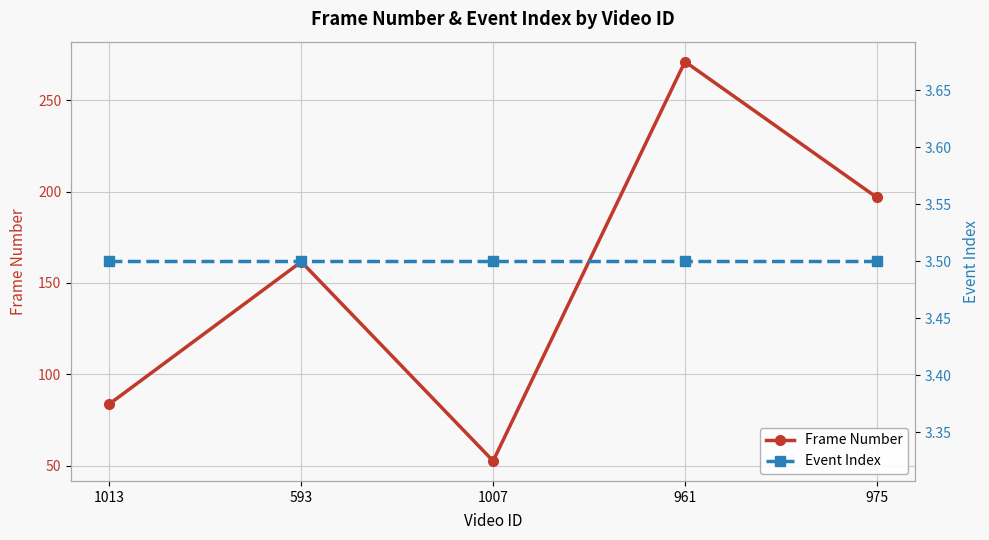

What position from the right is 1007?

3